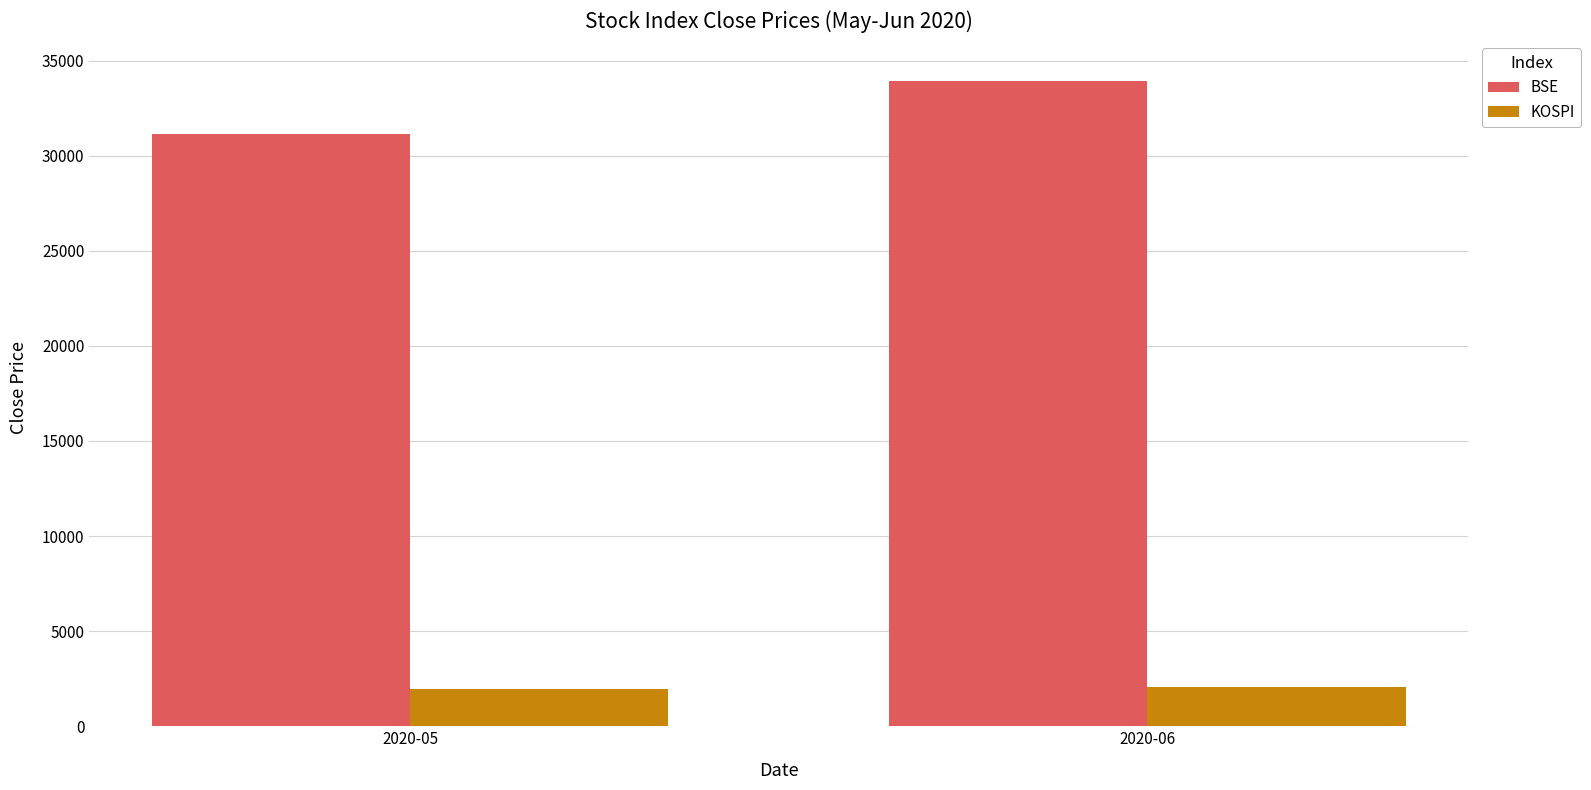

At which label is BSE closest to 32550?

2020-05